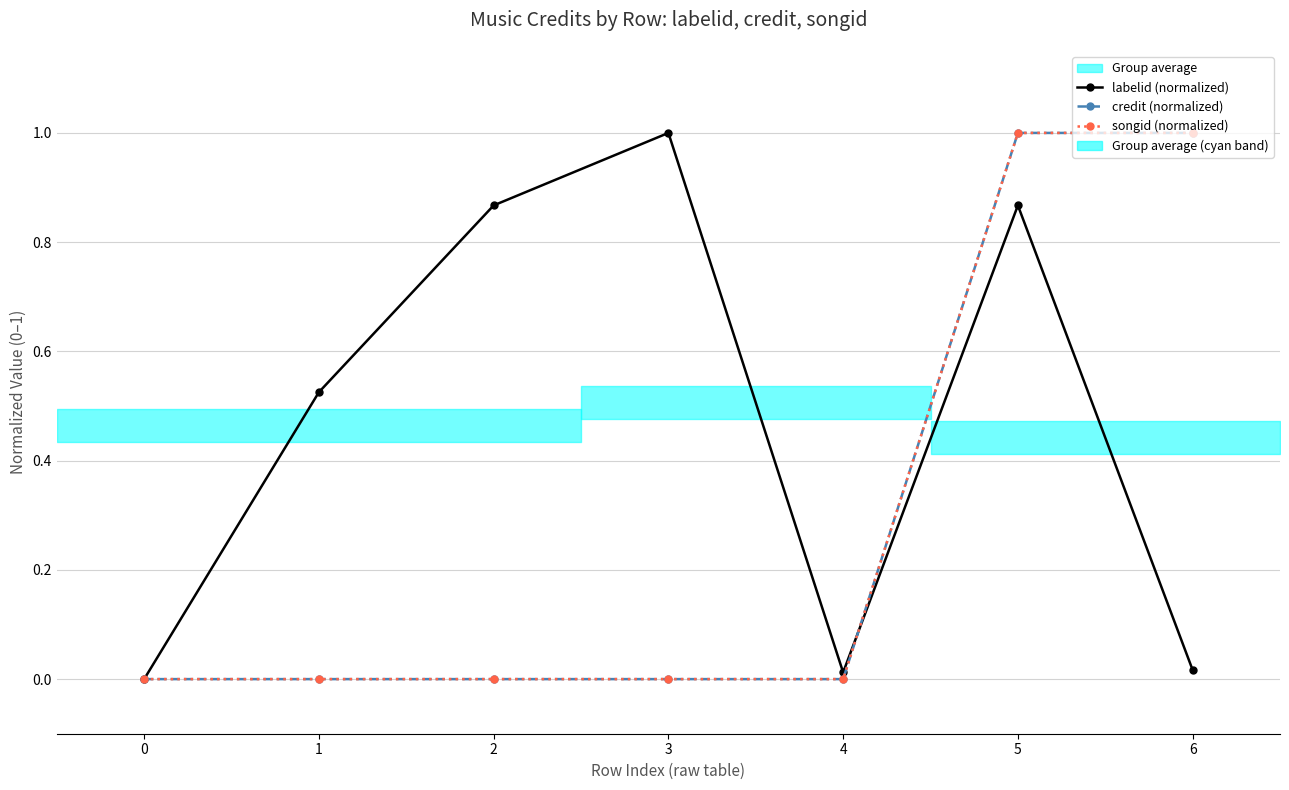

Which category has the highest value in the labelid (normalized) series?

3